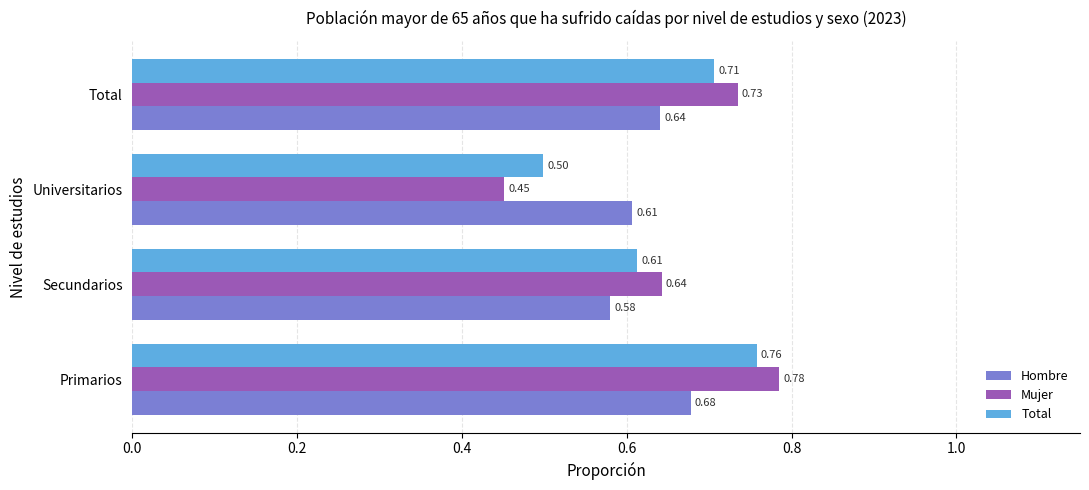

Where is Mujer nearest to the value 0?

Universitarios